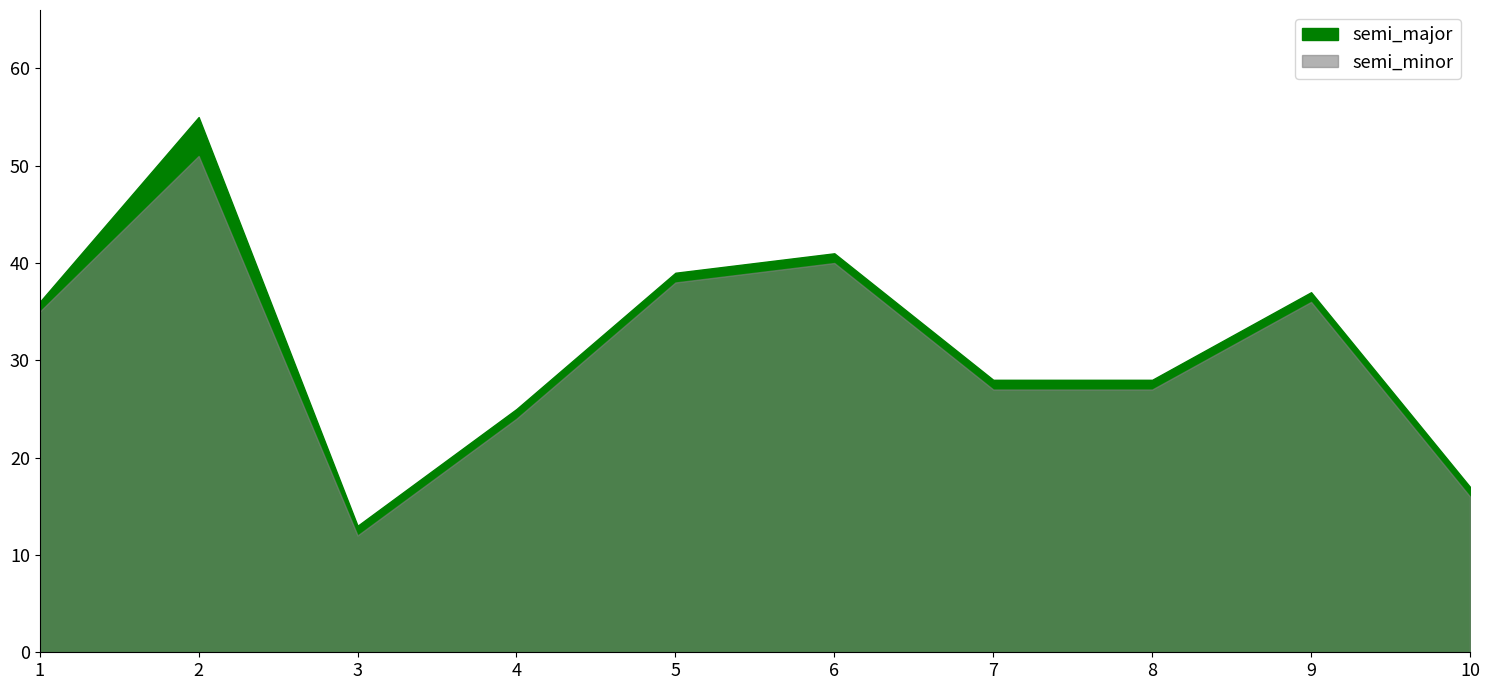

Reading right to left, extract all data points from this chart.

semi_major: 17	37	28	28	41	39	25	13	55	36
semi_minor: 16	36	27	27	40	38	24	12	51	35